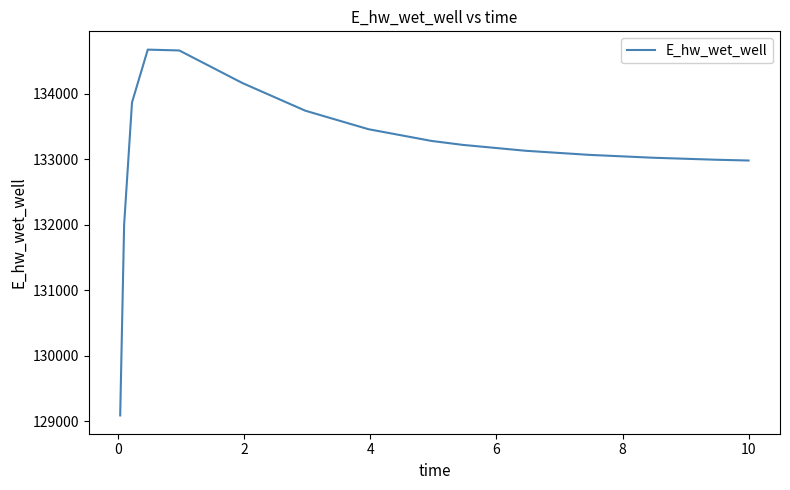

What is the greatest value displayed?

134671.2